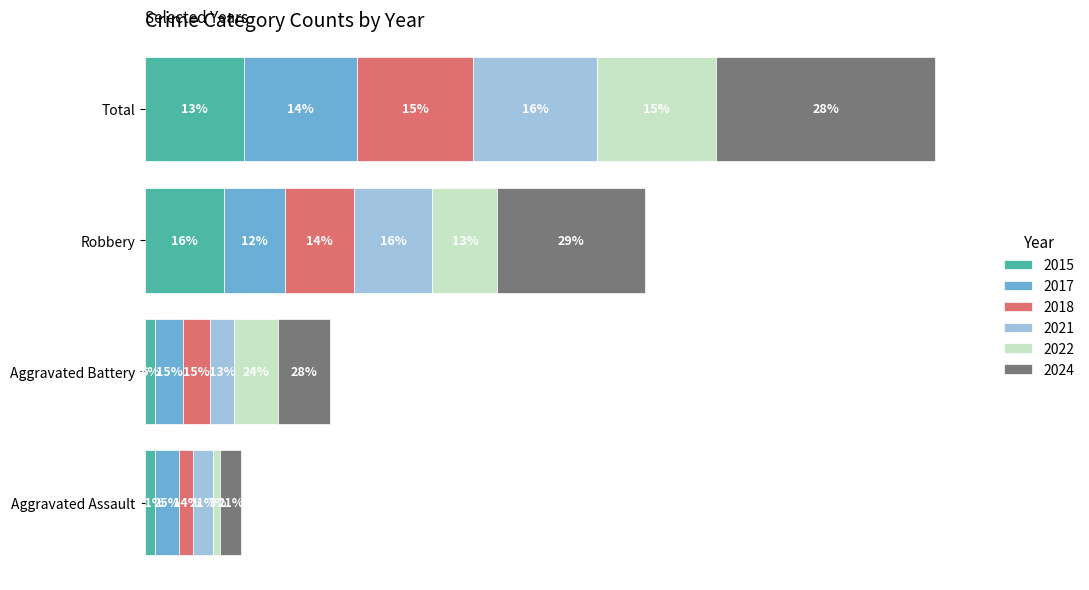

What is the value of the 2017 bar at the 1st from the left?

7